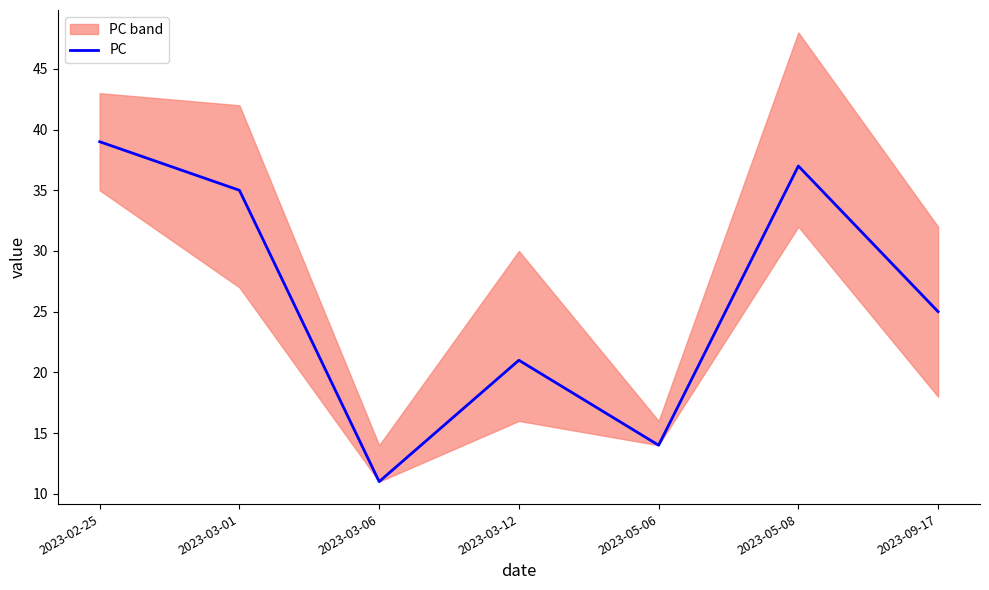

Reading right to left, transcribe all the data shown in this chart.

2023-09-17=25	2023-05-08=37	2023-05-06=14	2023-03-12=21	2023-03-06=11	2023-03-01=35	2023-02-25=39